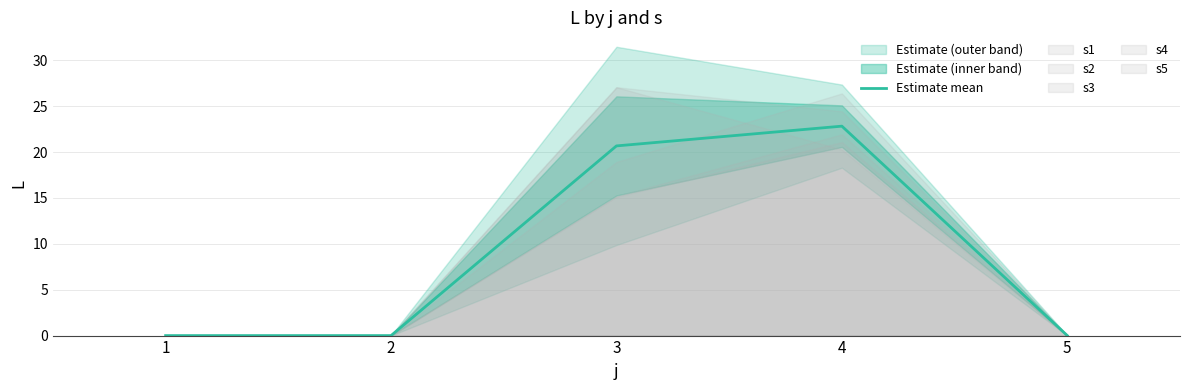

What is the difference between the maximum and second lowest values?

22.8